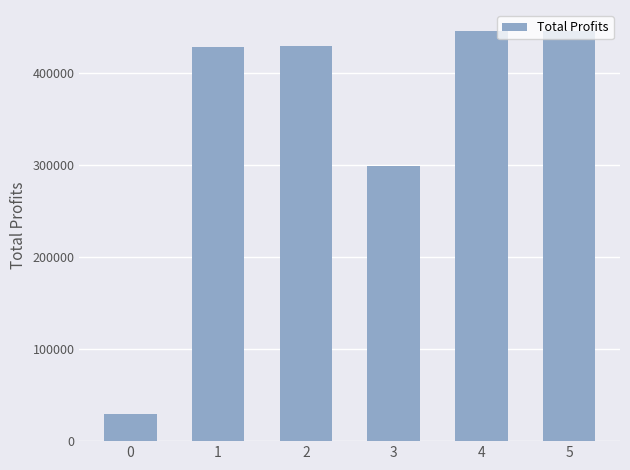

Are the bars horizontal?

No